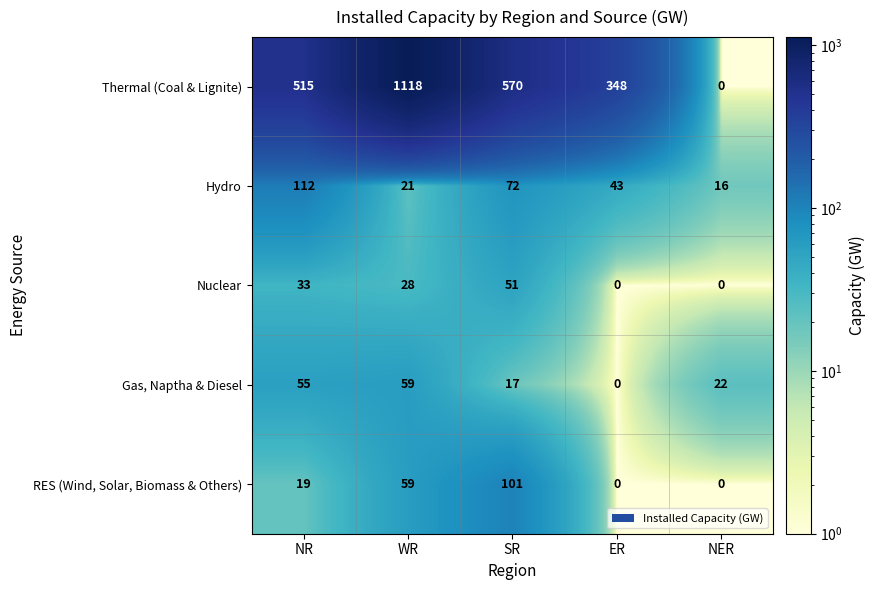

What is the difference between the maximum and minimum values in the RES (Wind, Solar, Biomass & Others) series?

101